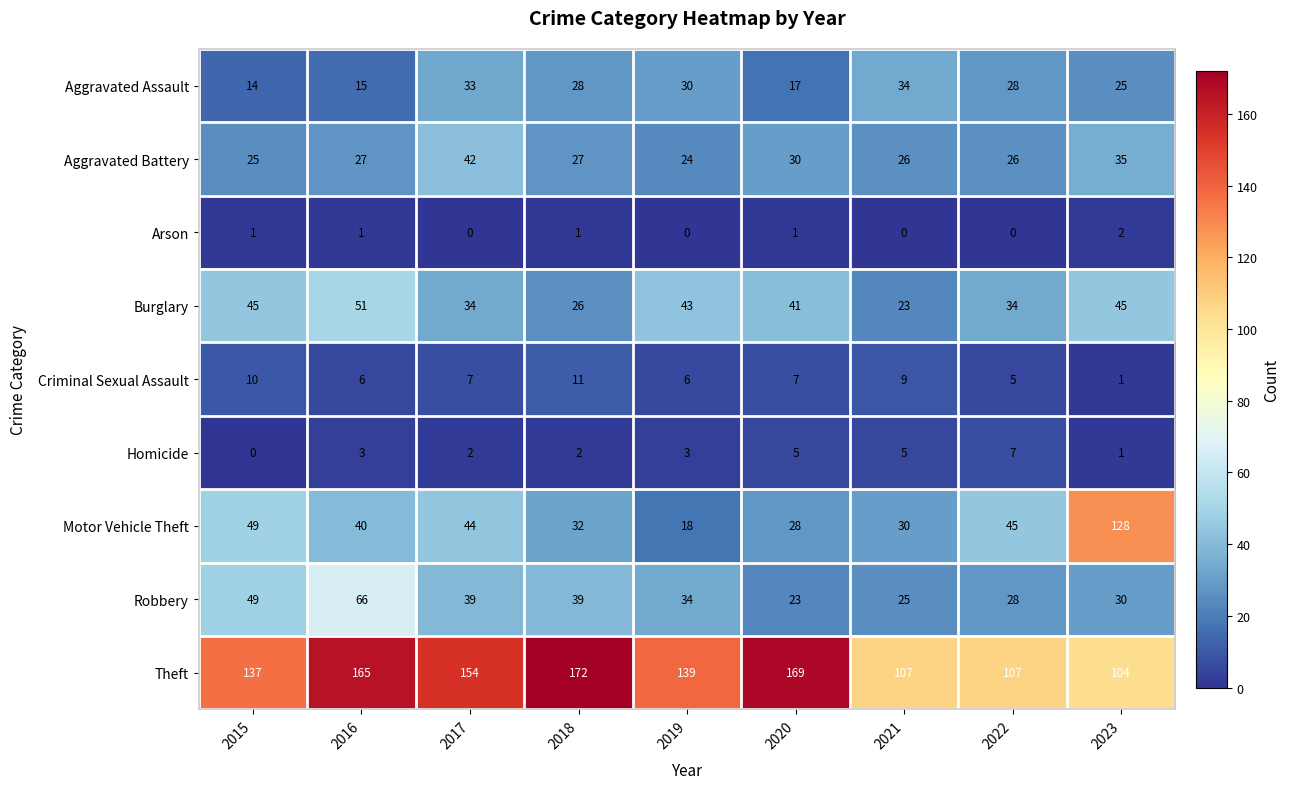

At which label does Criminal Sexual Assault reach its minimum?

2023